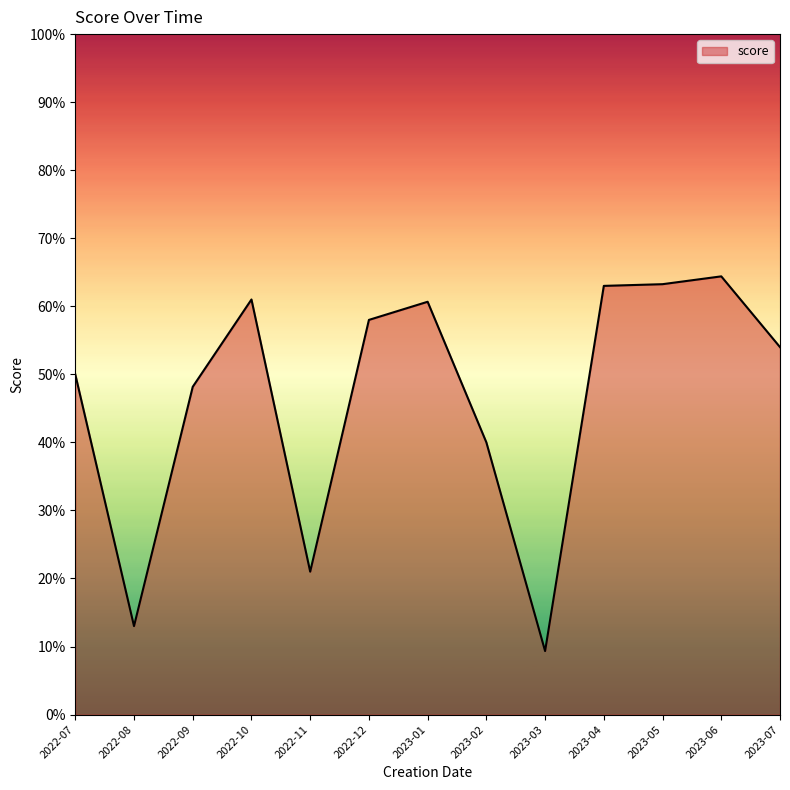

The chart shows a value of 48.2 at 2022-09. True or false?

True